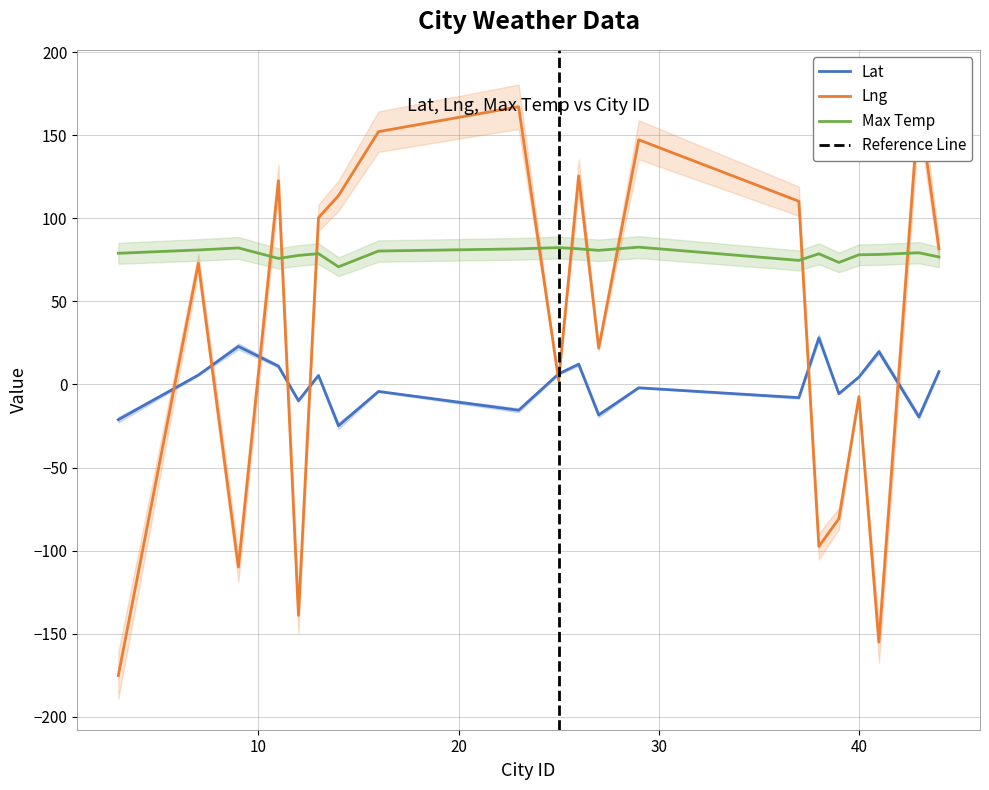

Which series has the largest range (max minus min)?

Lng